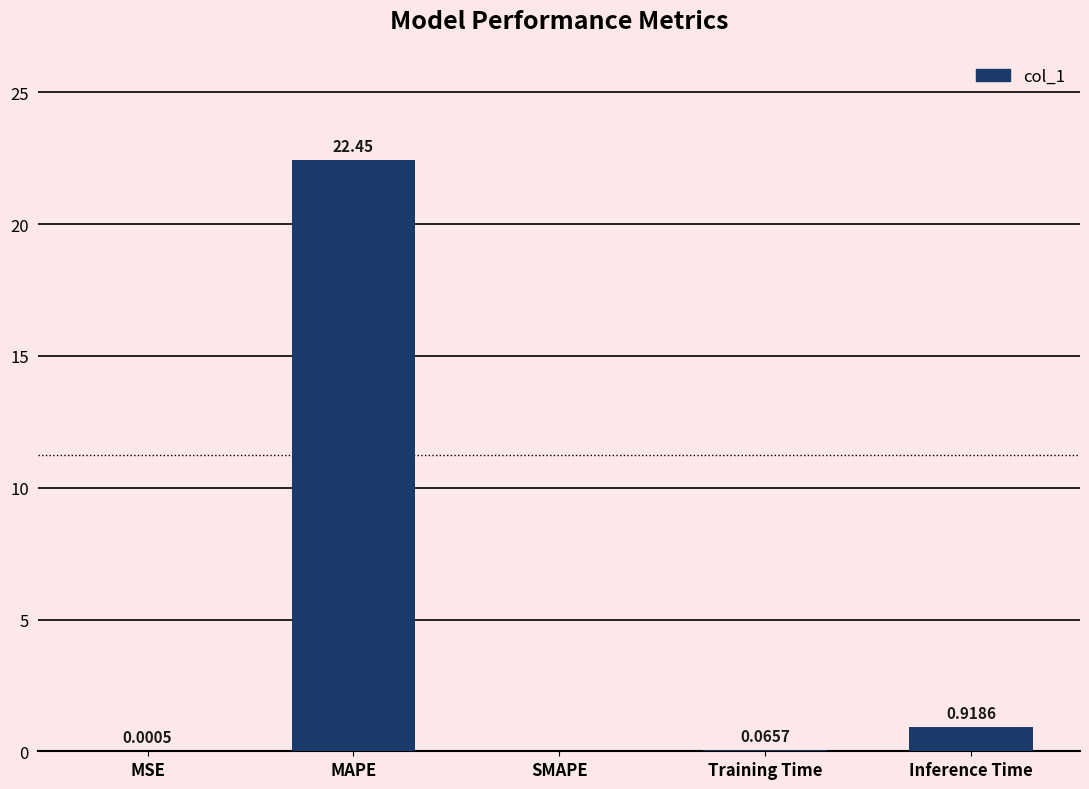

What is the sum of all values?

23.4